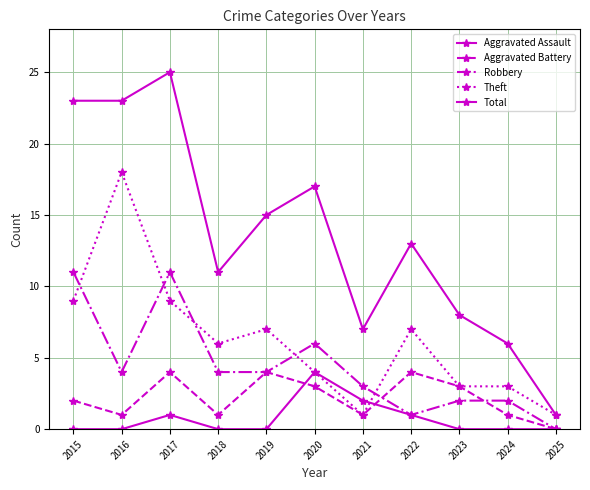

How many categories are shown in the chart?

11